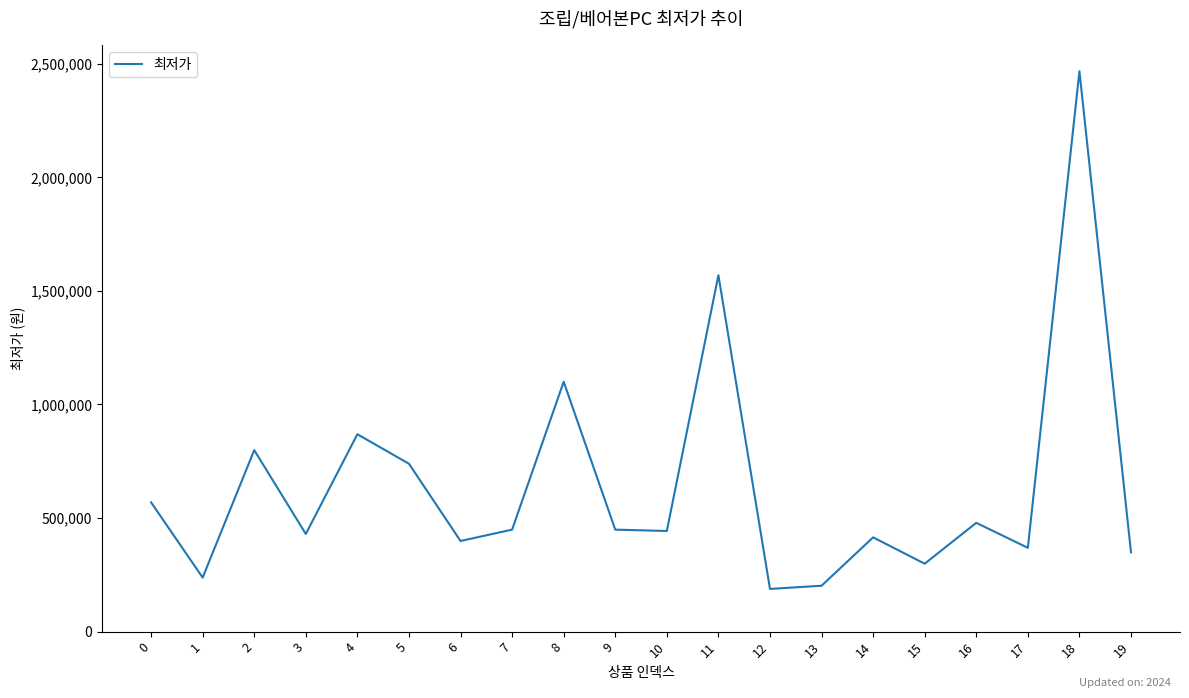

What is the difference between the maximum and minimum values?

2279000